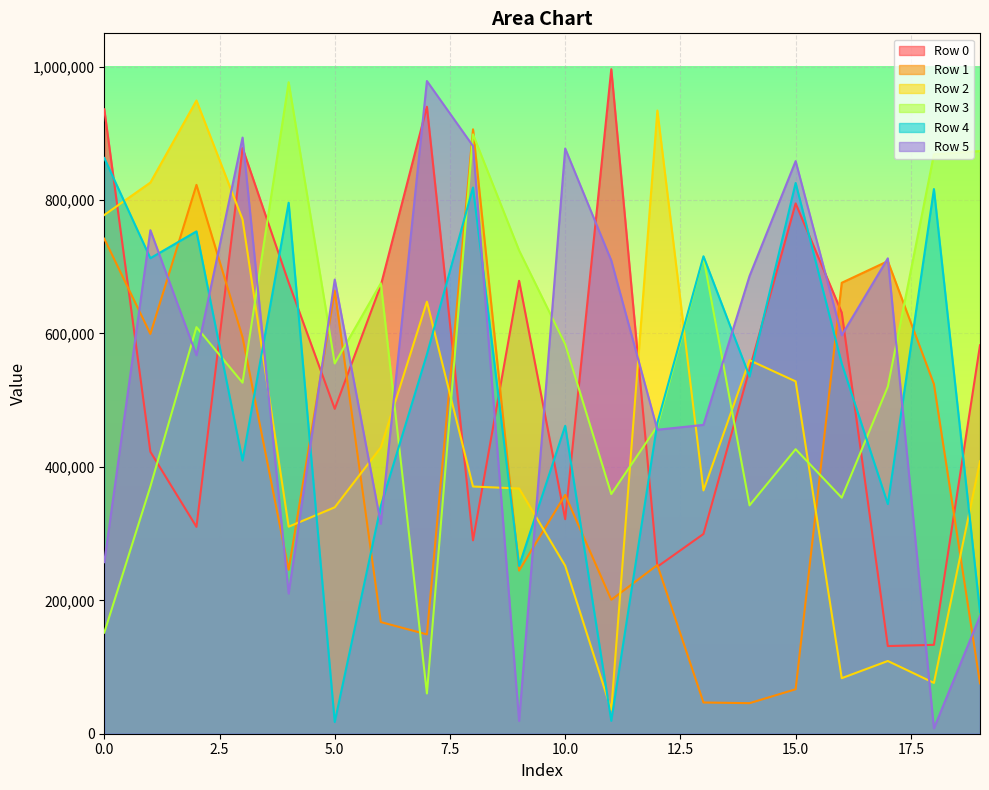

Rank the series at 17 from lowest to highest value.

Row 2, Row 0, Row 4, Row 3, Row 1, Row 5